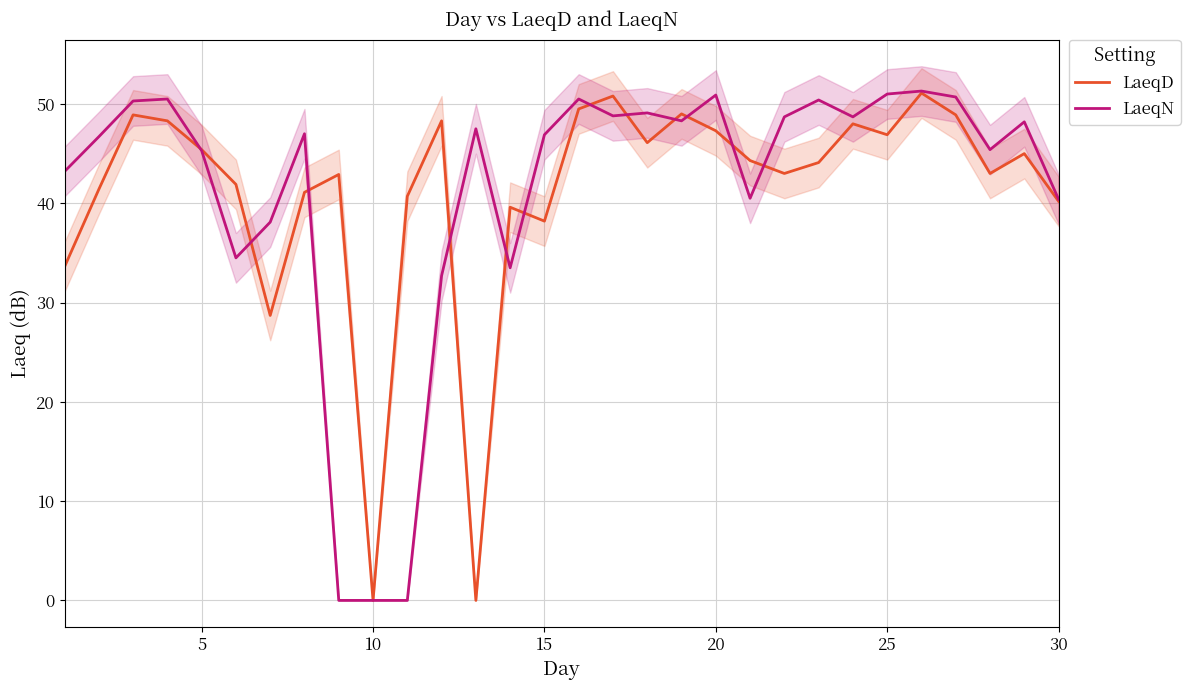

Which series has the widest spread of values?

LaeqN